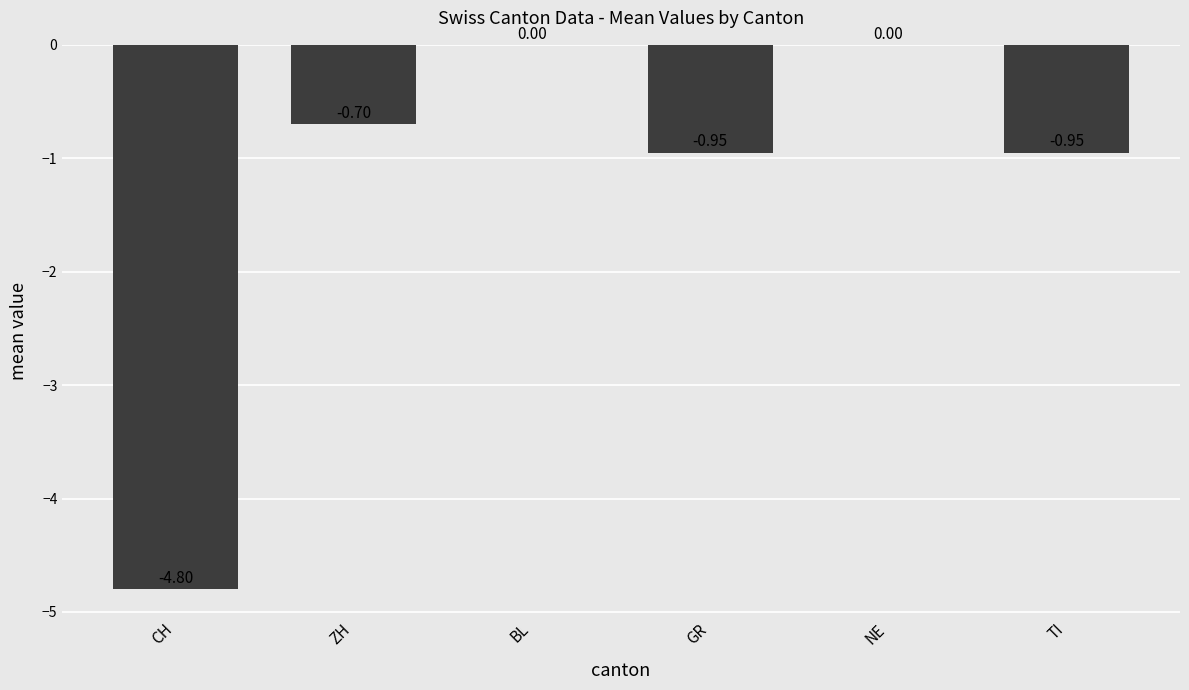

What is the change in value from ZH to NE?

+0.7